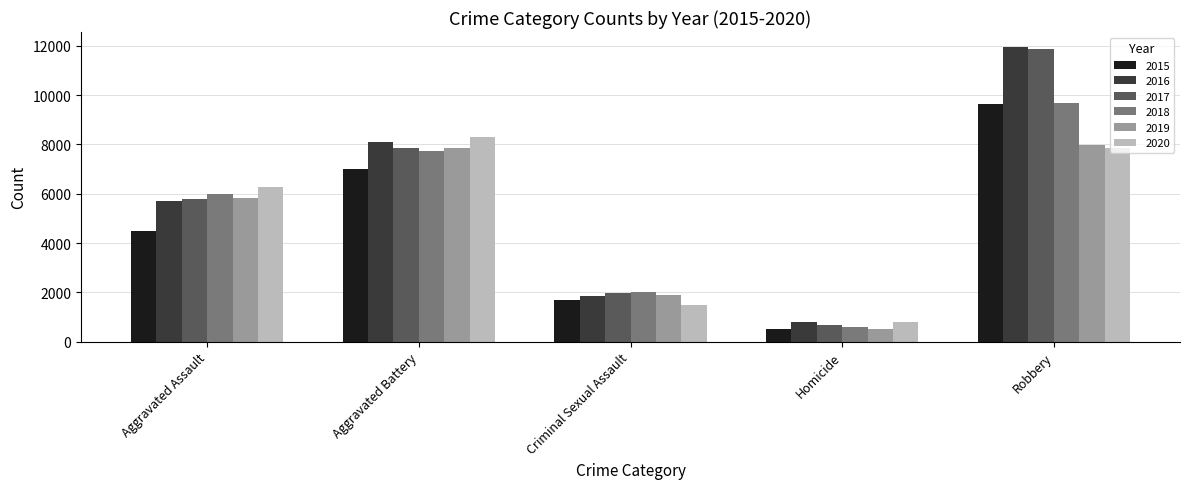

Rank the categories by 2018 value from lowest to highest.

Homicide, Criminal Sexual Assault, Aggravated Assault, Aggravated Battery, Robbery